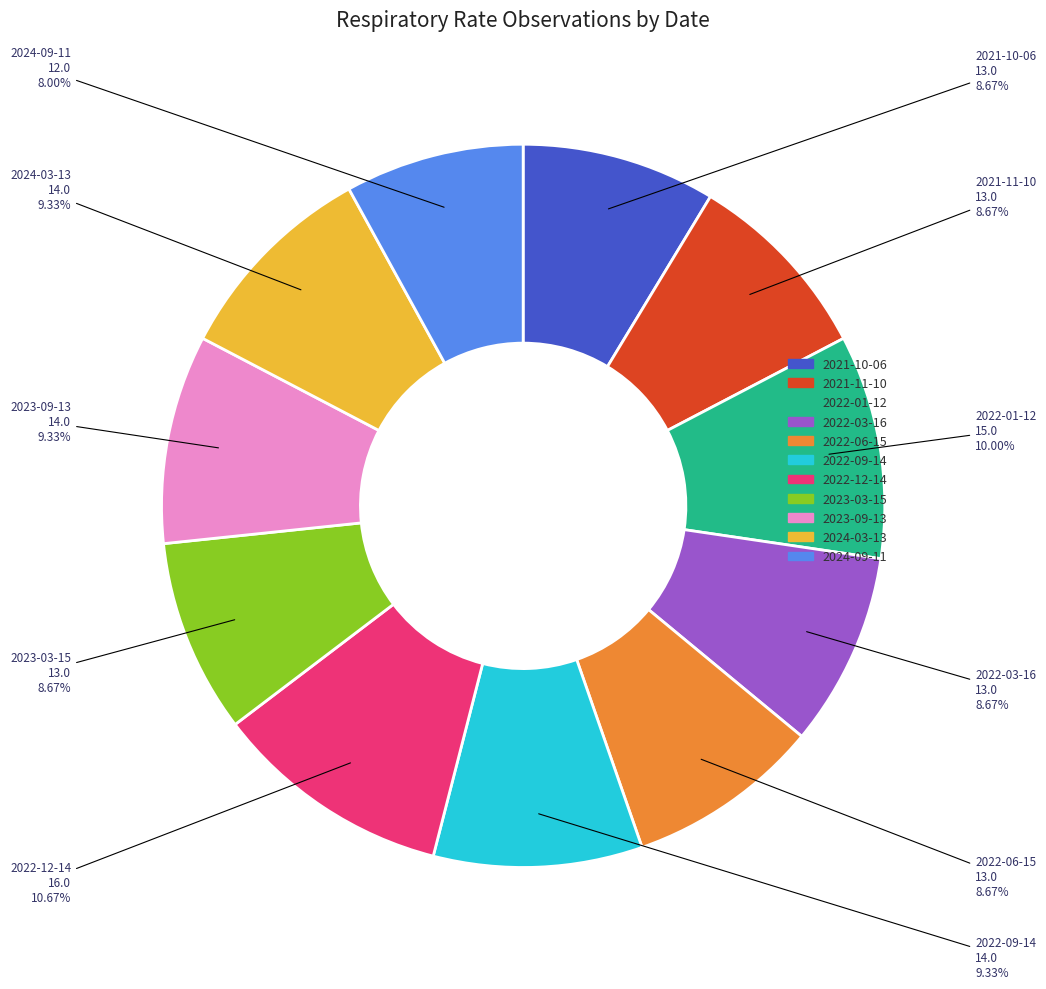

To the nearest percent, what percentage of the pie is 2022-01-12?

10%